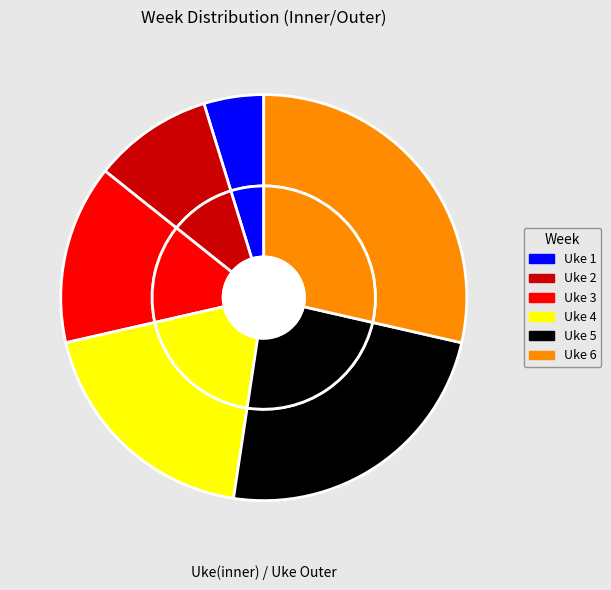

How many slices are in this pie chart?

6